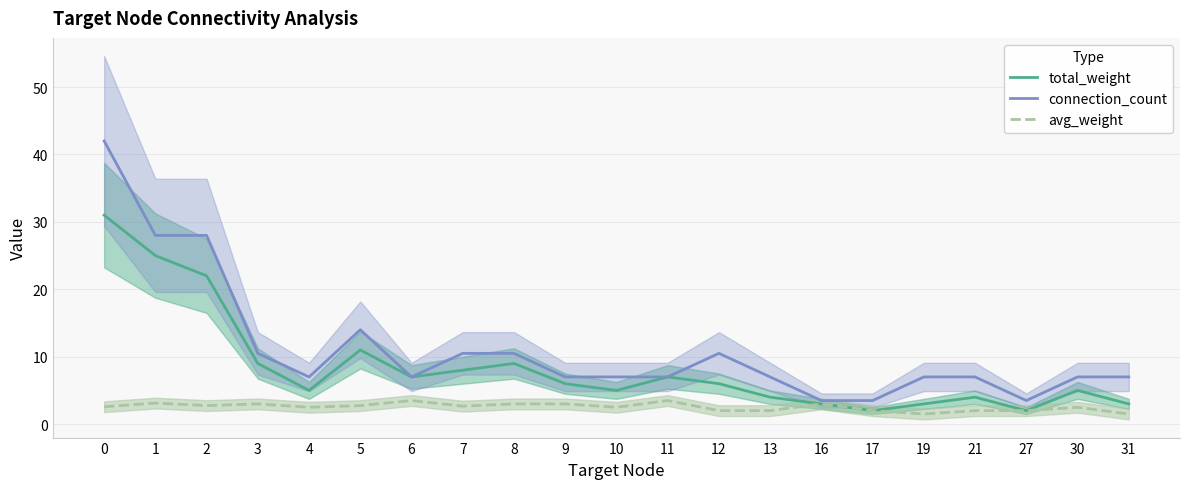

In connection_count, how many points are lower than both neighbors (excluding endpoints)?

3